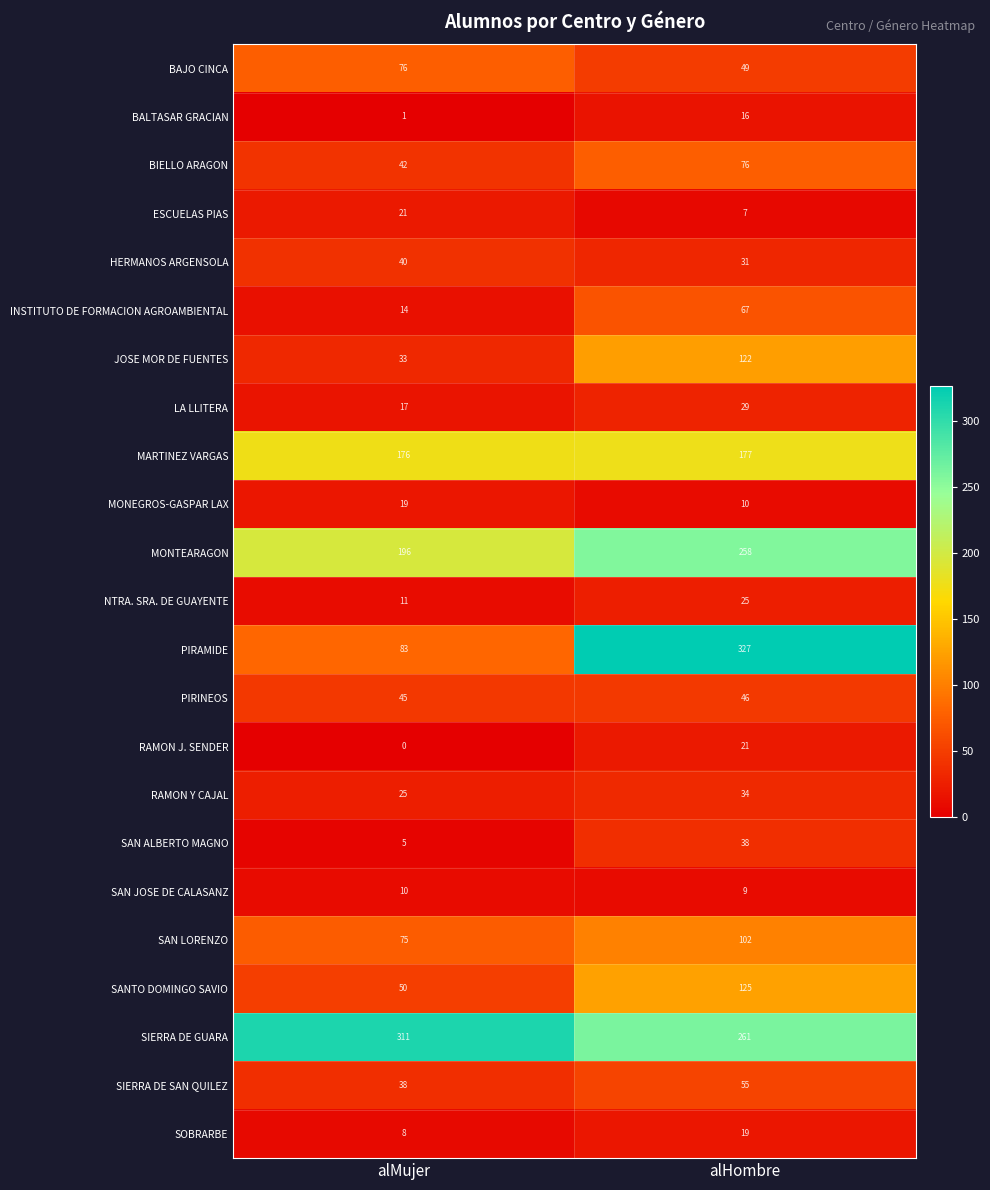

What is the difference between the maximum and minimum values in the SAN LORENZO series?

27